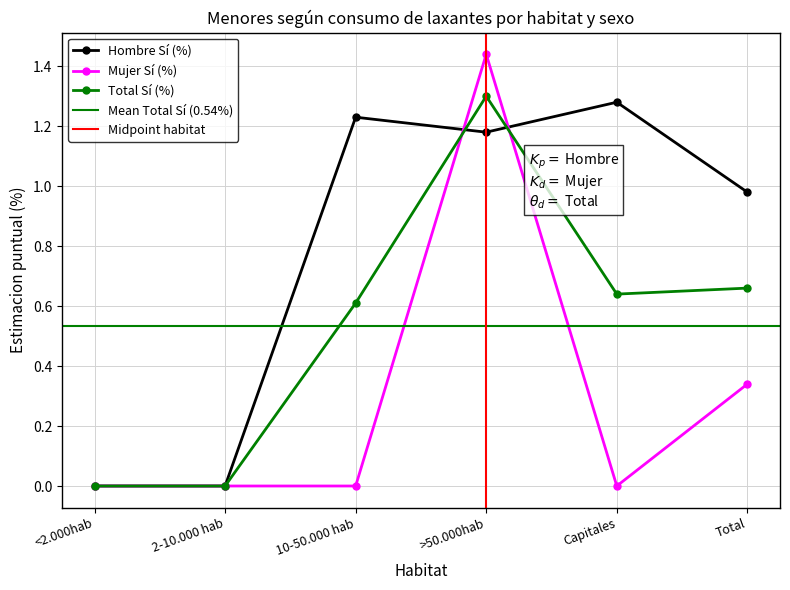

What is the maximum value shown in the chart?

1.4